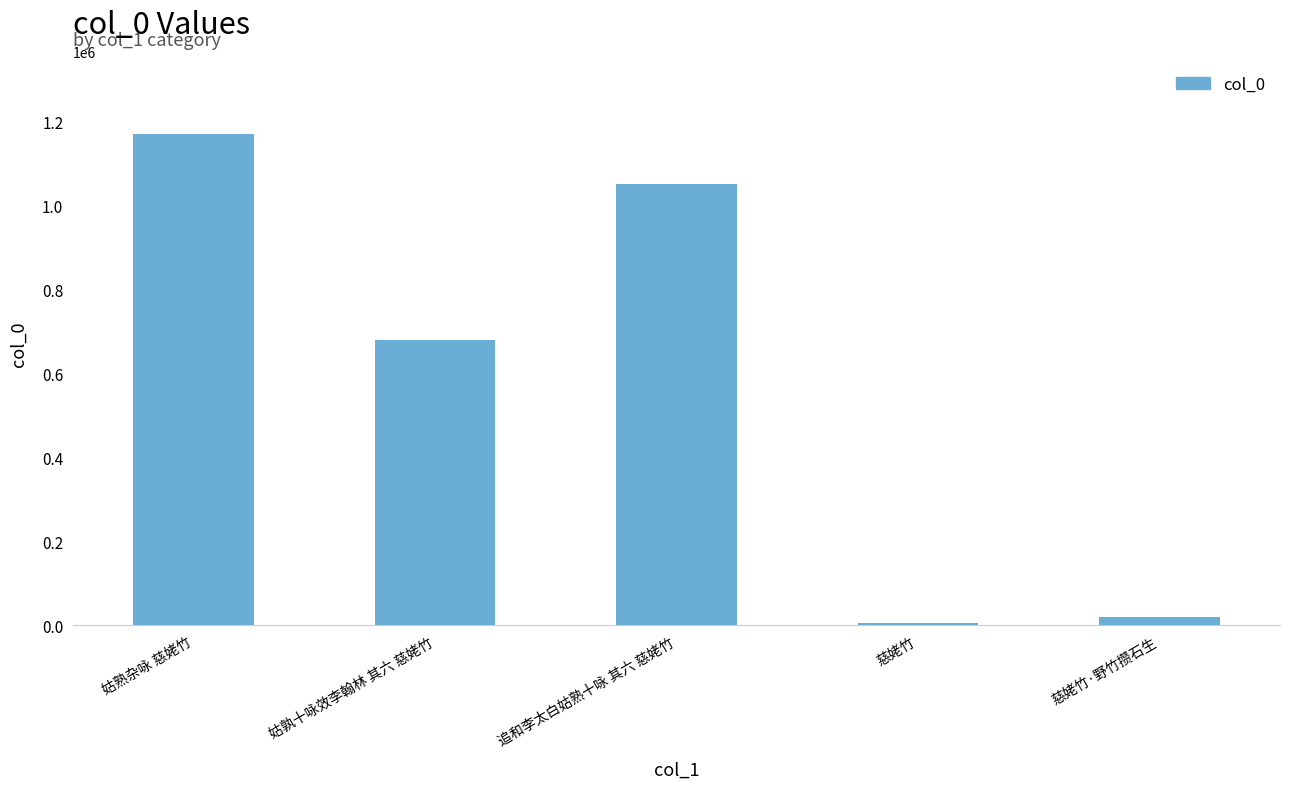

What is the maximum value shown in the chart?

1168942